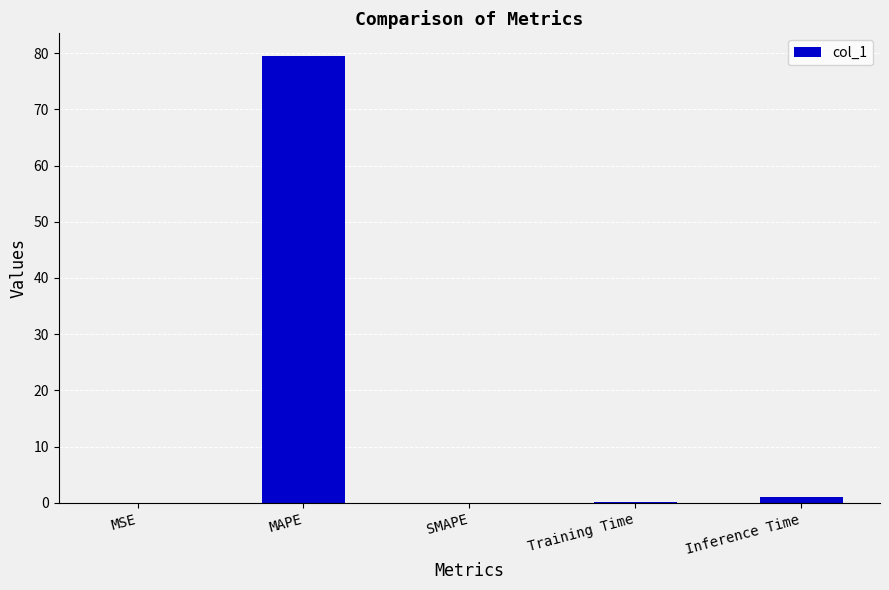

Is it true that the value at MAPE is 79.5?

True